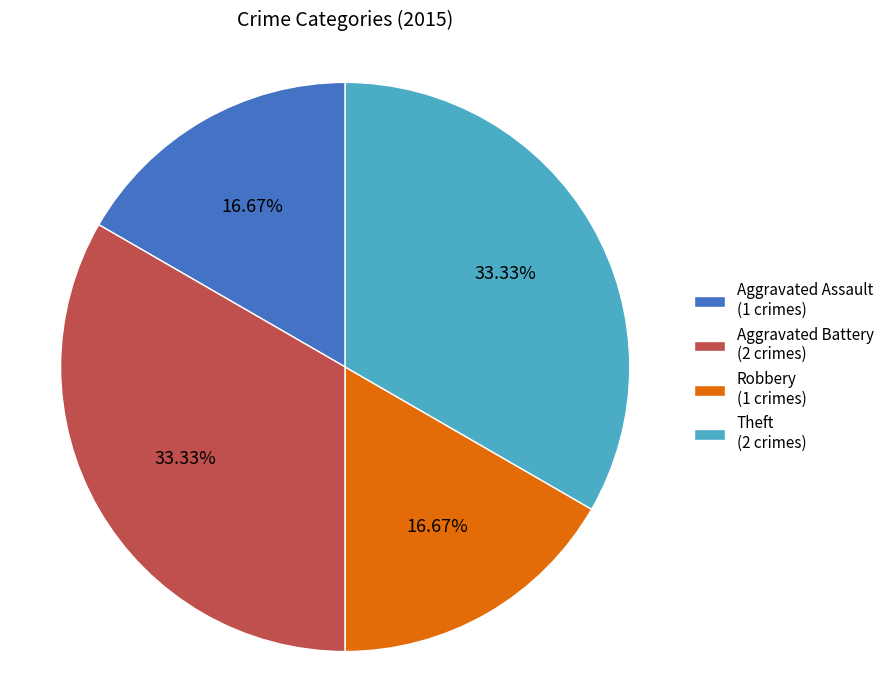

Is Aggravated Assault (1 crimes) the majority of the pie?

No